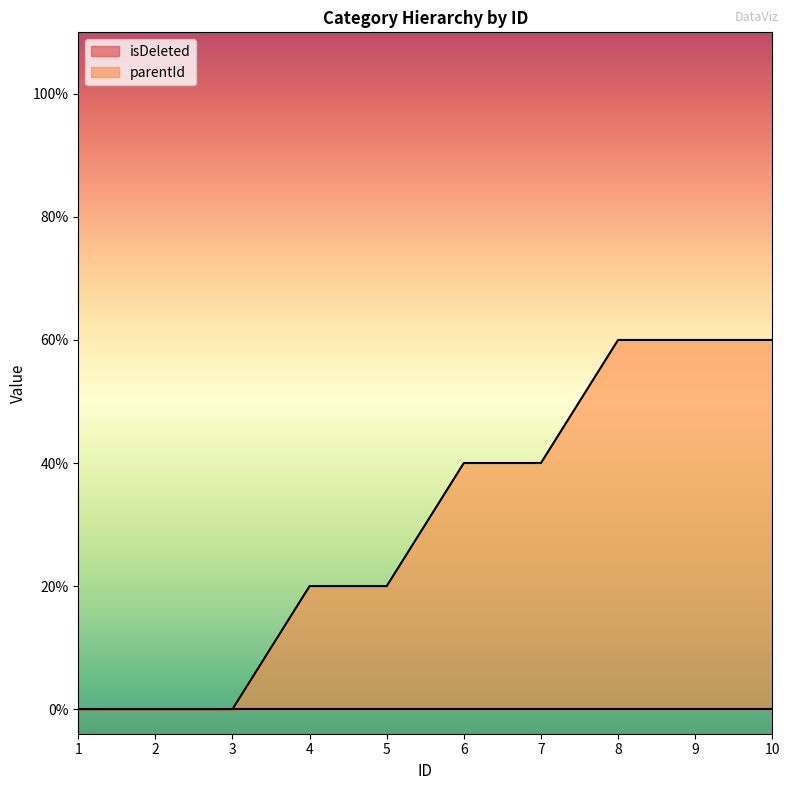

True or false: the data shows 0 at 4.

False